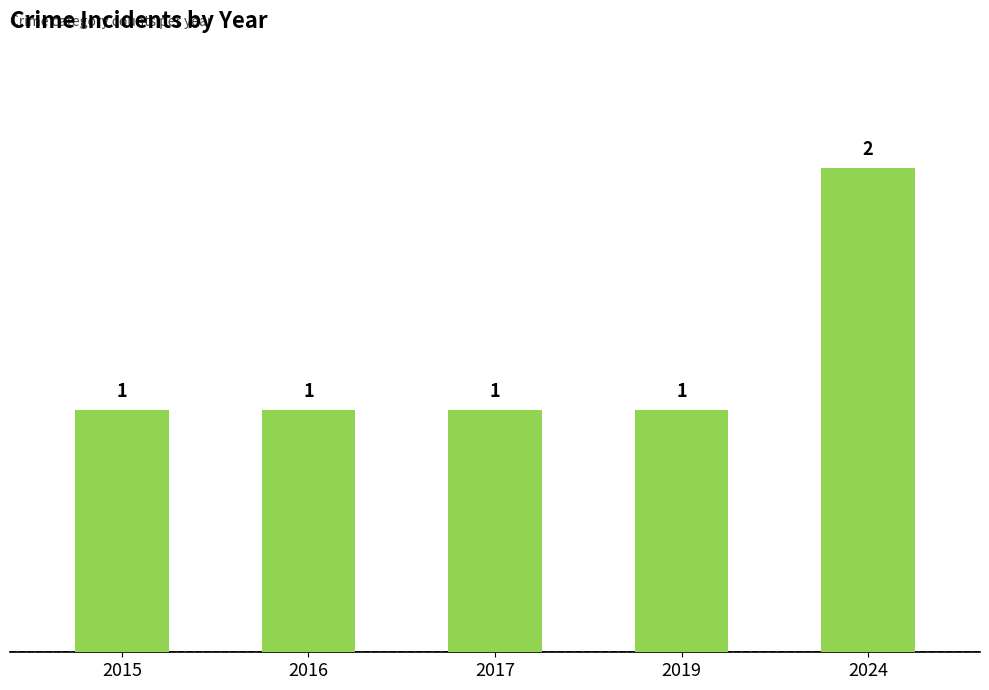

What is the sum of all values?

6